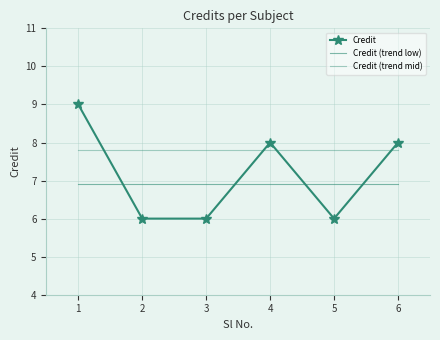

What is the value of the Credit (trend low) point at the 2nd from the left?

6.9